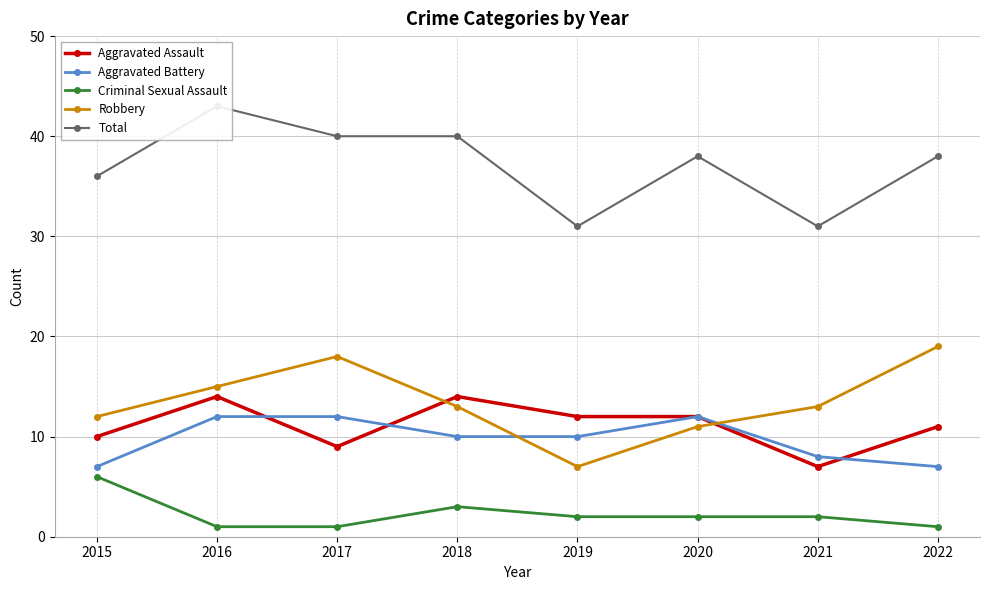

True or false: Robbery and Criminal Sexual Assault intersect in this chart.

False